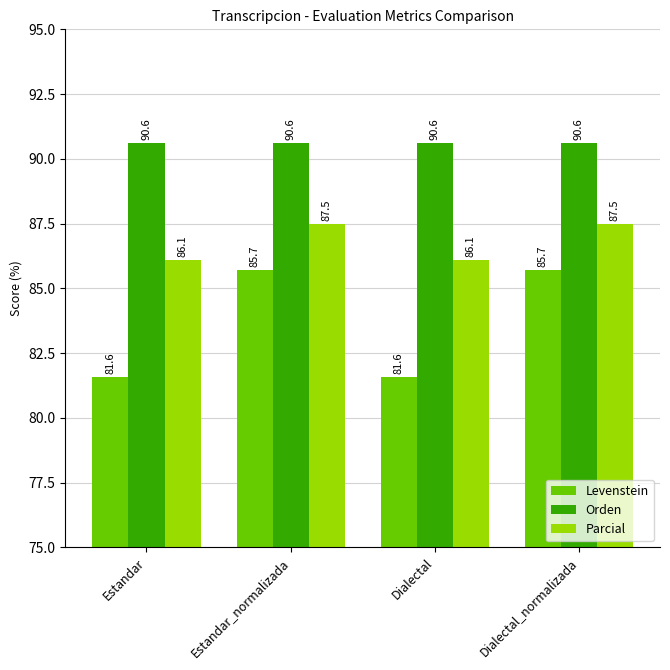

Reading left to right, what are all the values shown in this chart?

Levenstein: Estandar=81.6	Estandar_normalizada=85.7	Dialectal=81.6	Dialectal_normalizada=85.7
Orden: Estandar=90.6	Estandar_normalizada=90.6	Dialectal=90.6	Dialectal_normalizada=90.6
Parcial: Estandar=86.1	Estandar_normalizada=87.5	Dialectal=86.1	Dialectal_normalizada=87.5